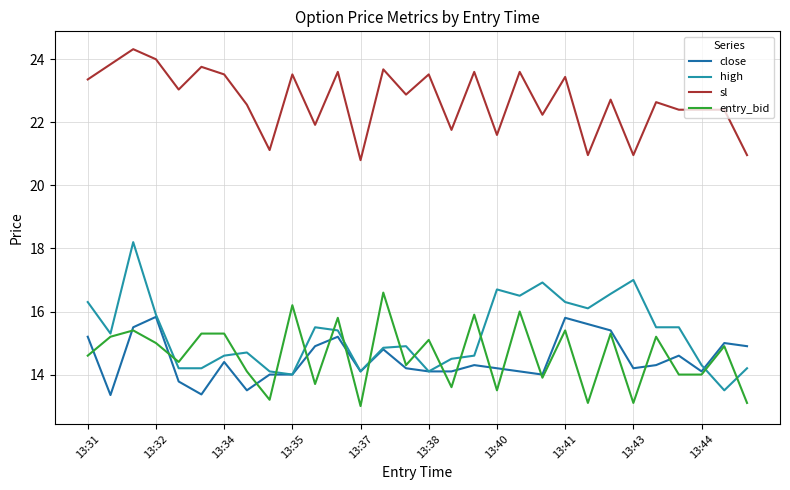

Which series has the largest total across all categories?

sl